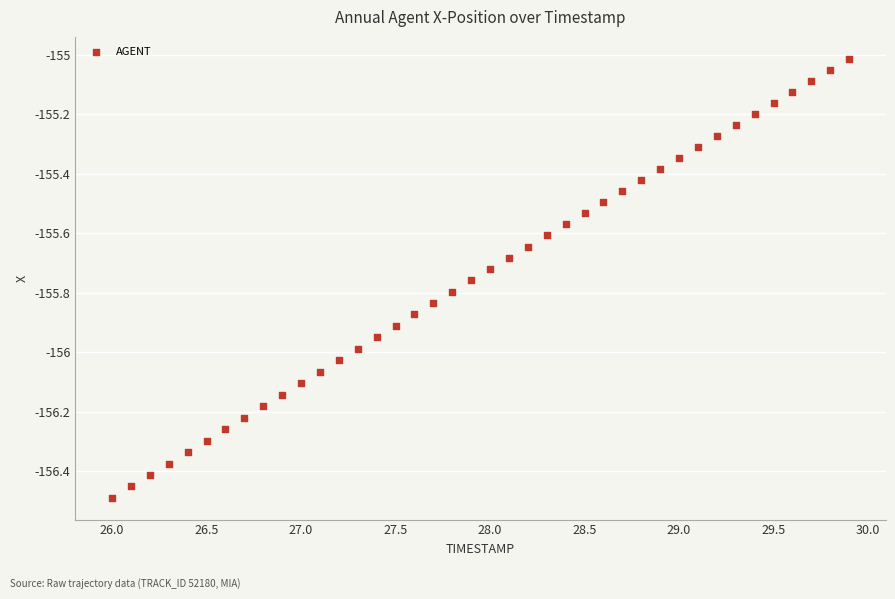

What is the range of X values (max minus min)?

3.9